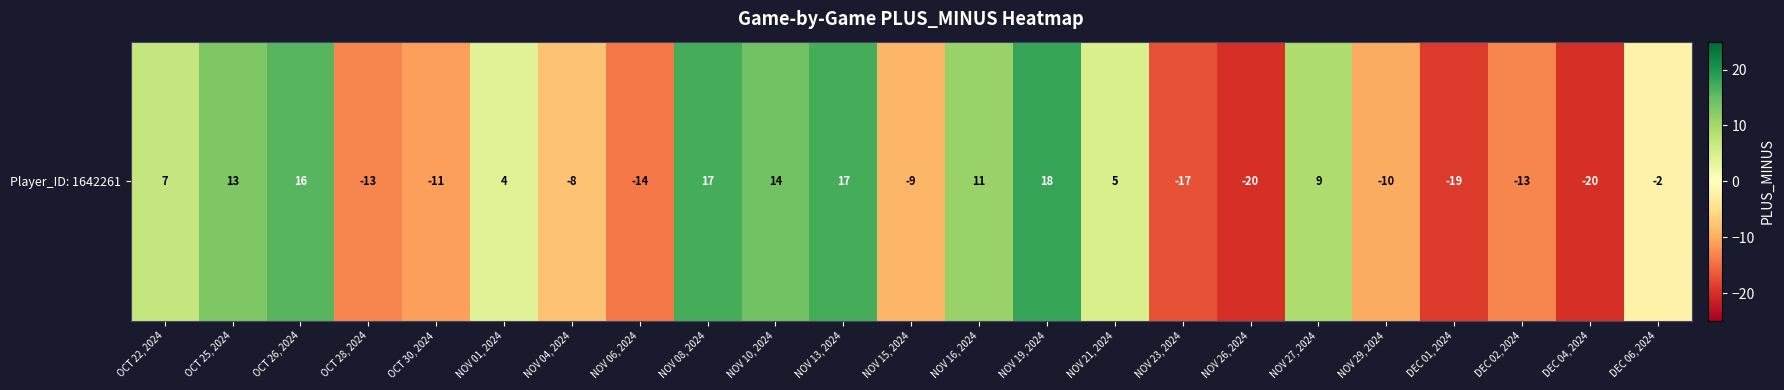

Is it true that the value at DEC 04, 2024 is -9?

False